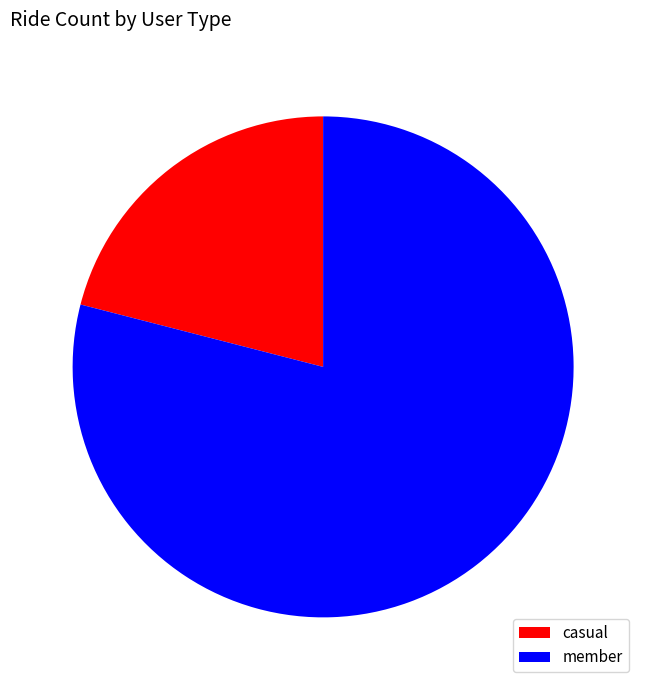

Rank the categories by value from highest to lowest.

member, casual